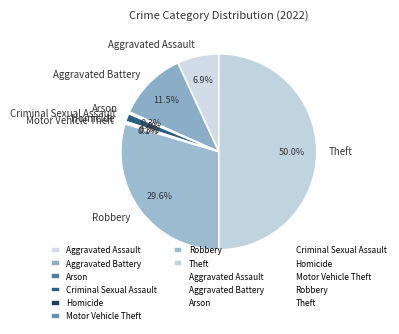

The Criminal Sexual Assault slice represents 11% of the pie. True or false?

False